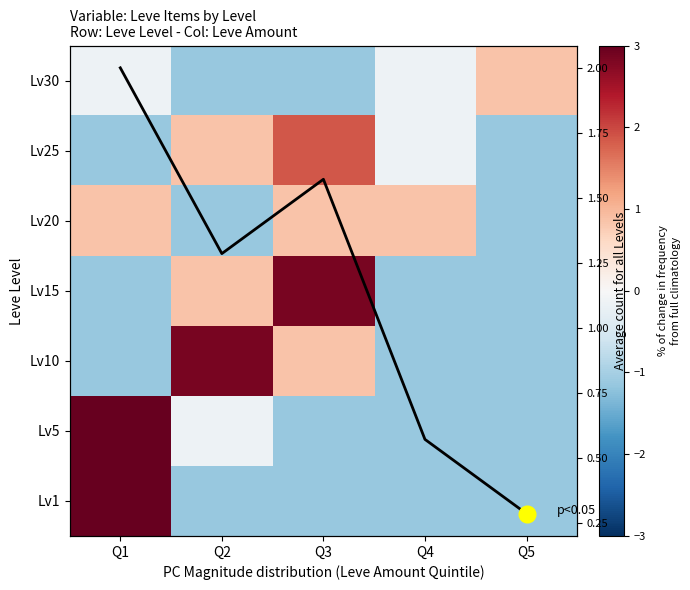

Which category has the lowest value in the Lv25 series?

Q1